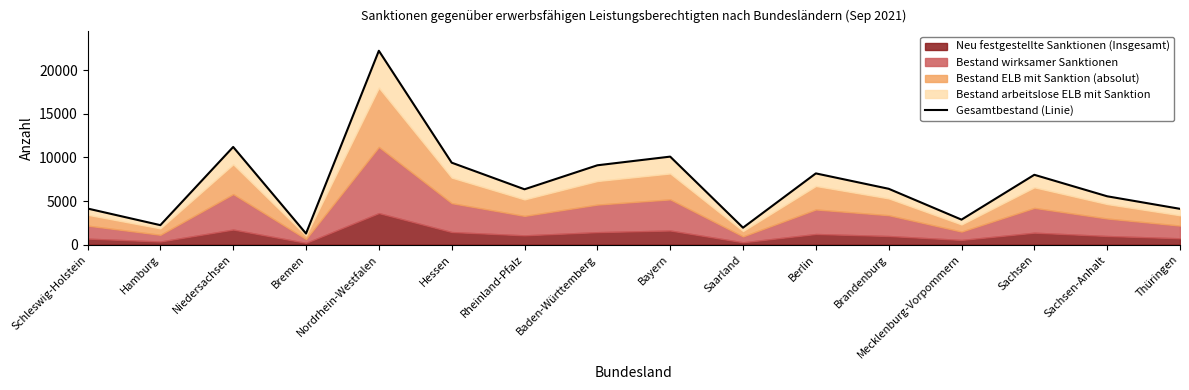

Reading left to right, transcribe all the data shown in this chart.

Schleswig-Holstein=4140	Hamburg=2235	Niedersachsen=11194	Bremen=1275	Nordrhein-Westfalen=22214	Hessen=9393	Rheinland-Pfalz=6344	Baden-Württemberg=9093	Bayern=10086	Saarland=1944	Berlin=8164	Brandenburg=6402	Mecklenburg-Vorpommern=2868	Sachsen=8004	Sachsen-Anhalt=5542	Thüringen=4105